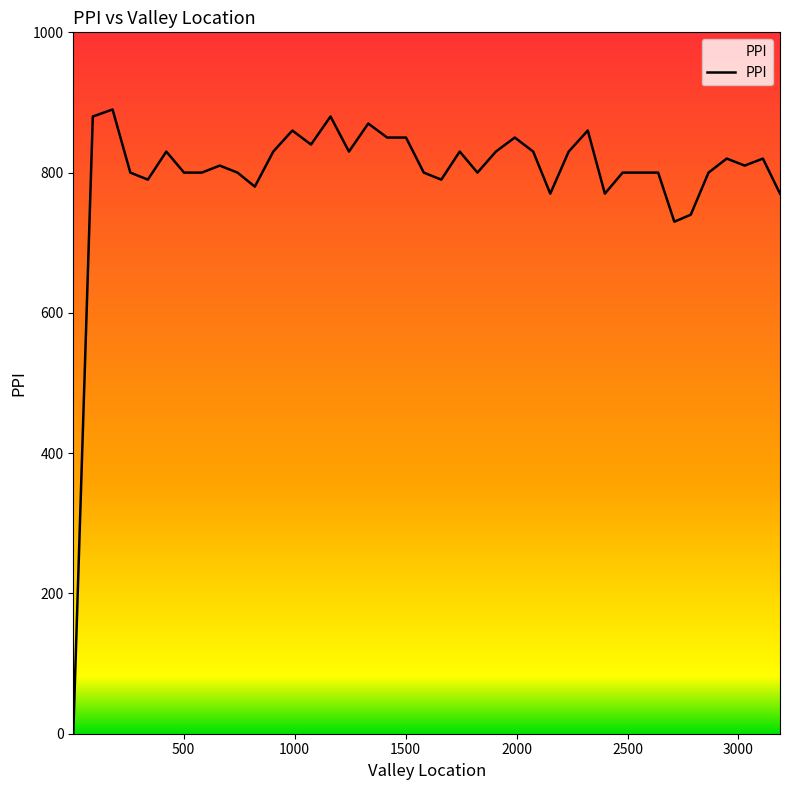

What is the maximum value shown in the chart?

890